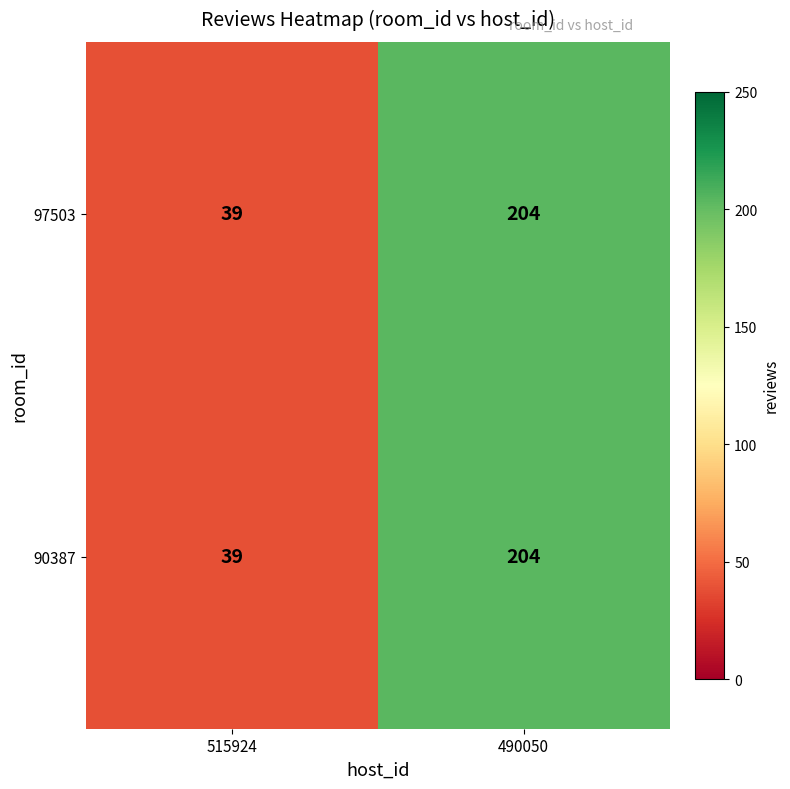

Read the 97503 value at 490050.

204